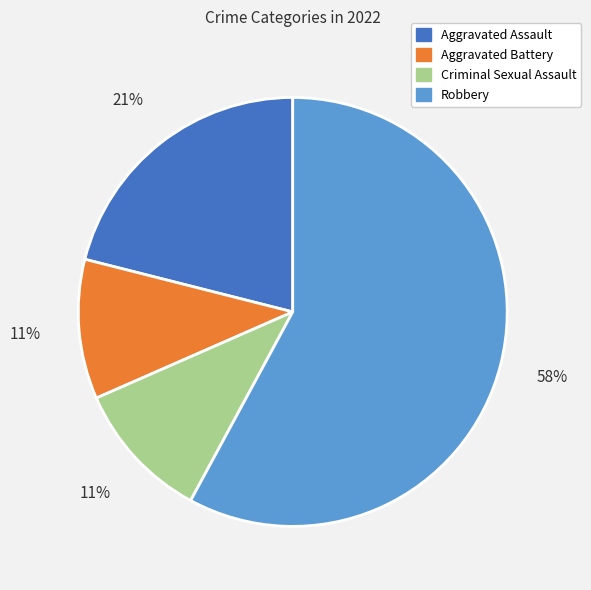

Which slice represents more than half of the pie?

Robbery